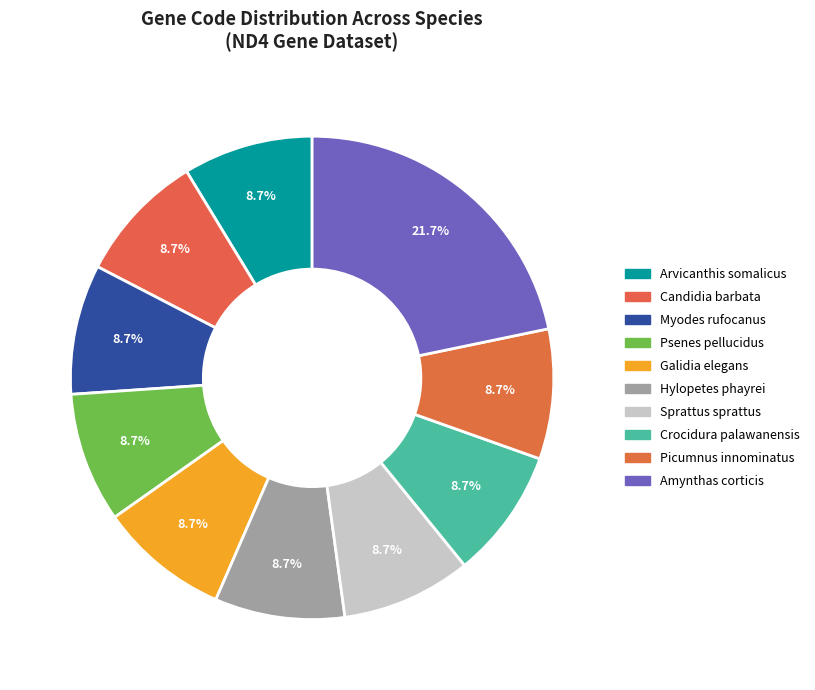

Which has a higher value, Myodes rufocanus or Amynthas corticis?

Amynthas corticis